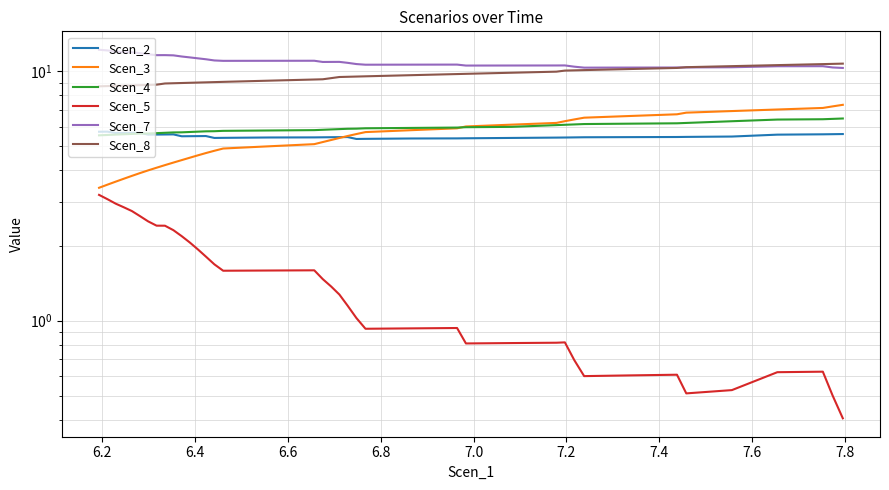

At which category does Scen_7 reach its first local valley?

6.6